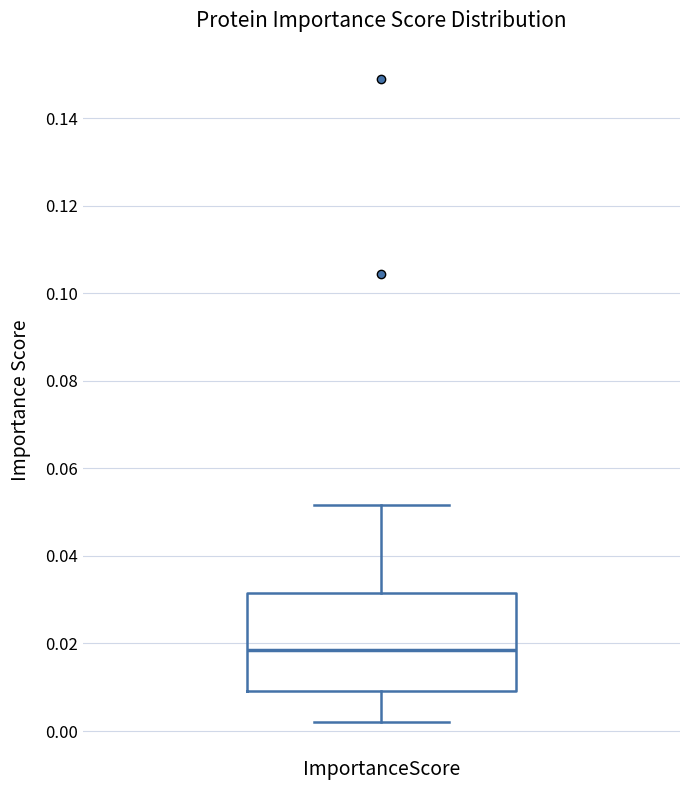

Where does the lower whisker of the box for ImportanceScore end on the y-axis? The values are not printed on the chart, so give them approximately, as read against the axis.

0.002